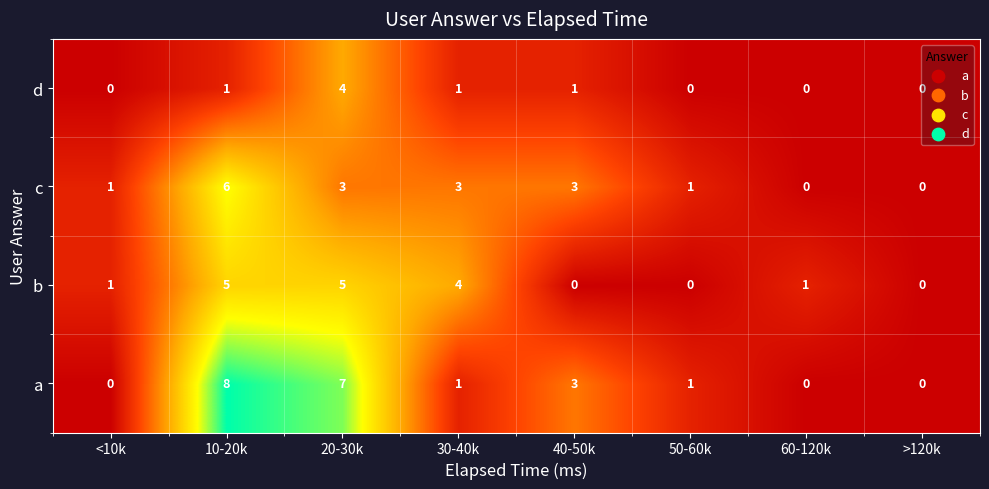

Which series has the widest spread of values?

a